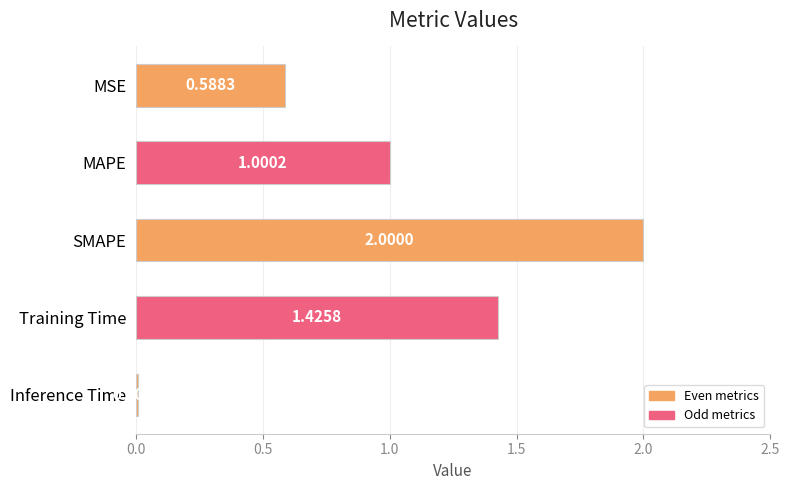

Which category has the highest value across all series?

SMAPE